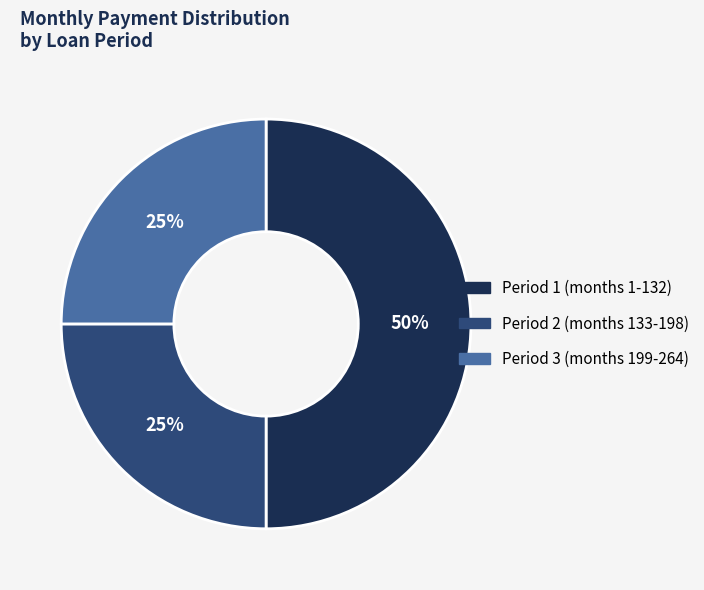

What is the ratio of the value at Period 2 (months 133-198) to the value at Period 1 (months 1-132)?

0.5